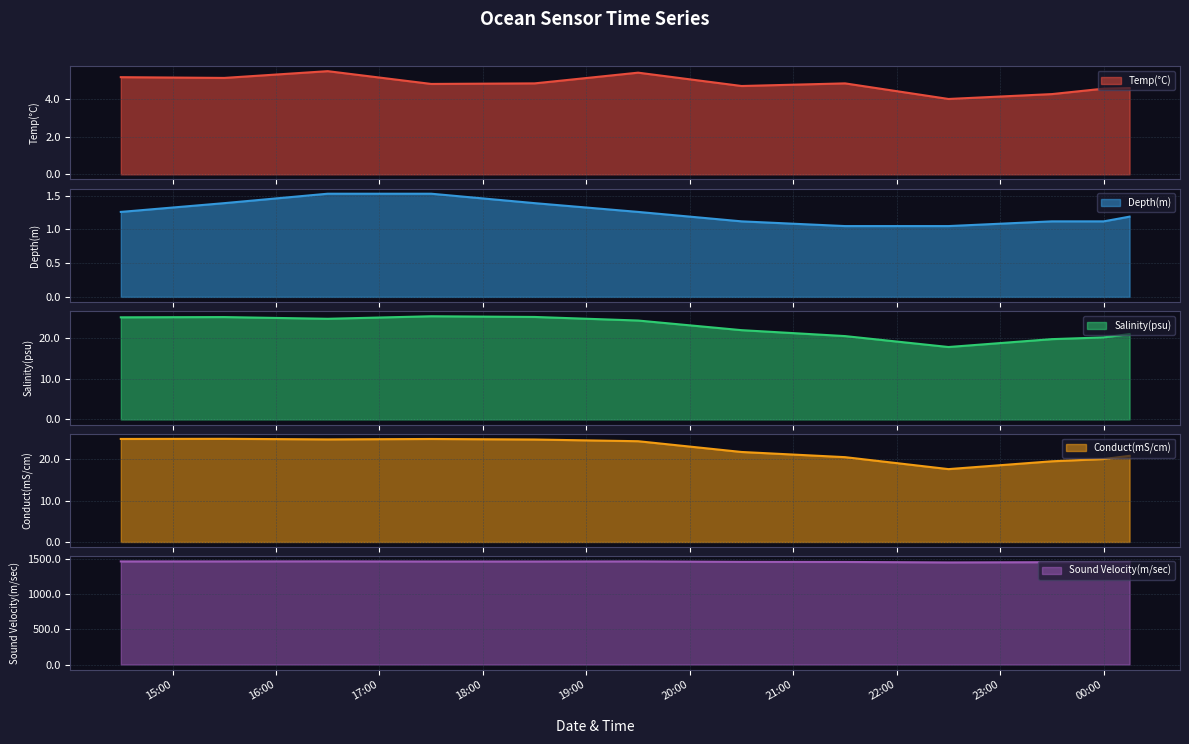

Is it true that Salinity(psu) equals 15.7 at 2021-03-08 16:30?

False